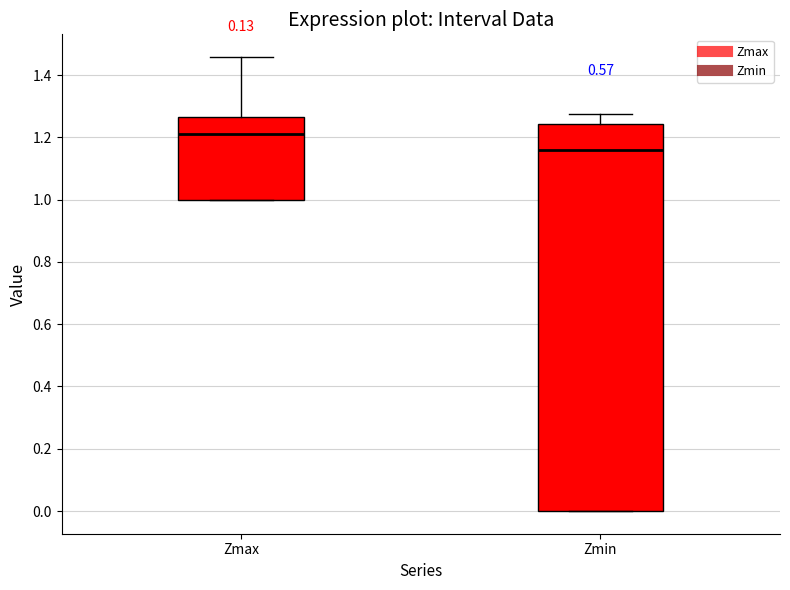

Reading left to right, transcribe this box plot: for each box, give where its median line is, the range the box spans, and where its two whiskers end, as read against the y-axis. The values are not printed on the chart, so give them approximately, as read against the axis.

Zmax: median 1.22, box 1.00 to 1.26, whiskers 1.00 to 1.46
Zmin: median 1.16, box 0.00 to 1.24, whiskers 0.00 to 1.28